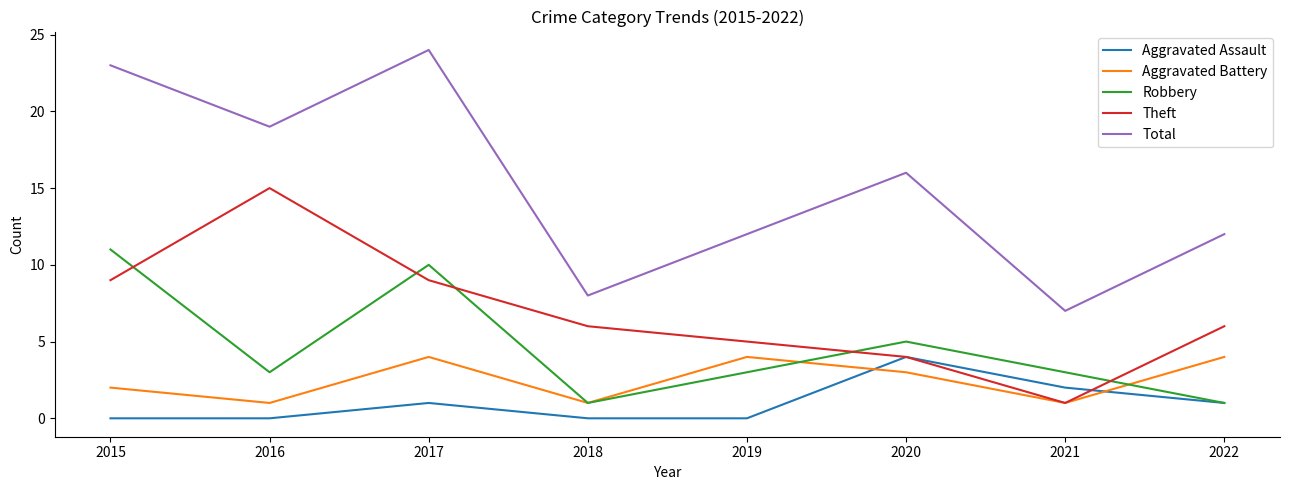

The Total series shows 7 at 2015. True or false?

False